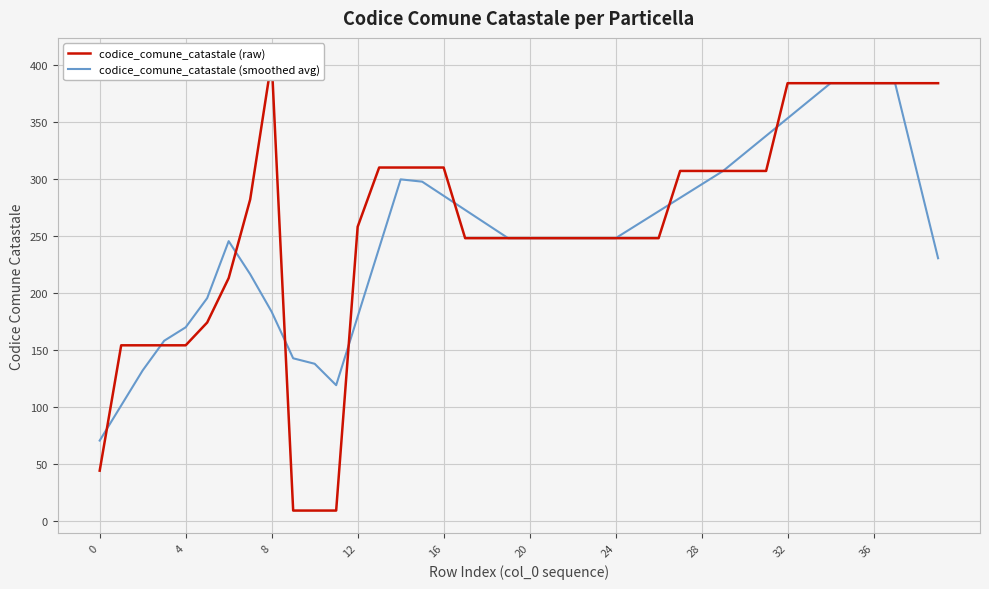

At which label is codice_comune_catastale (smoothed avg) closest to 227?

39